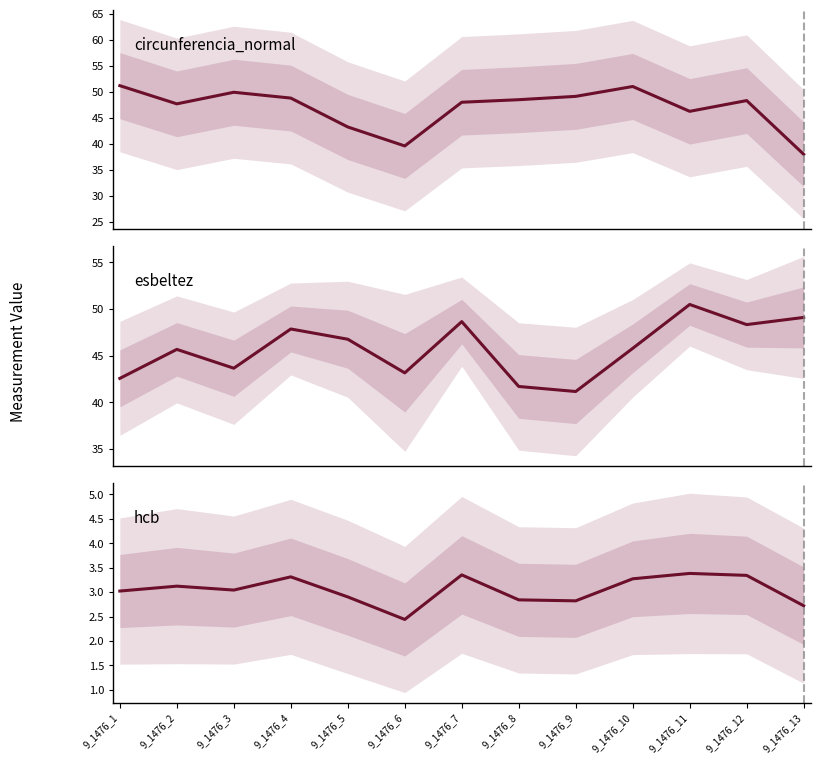

Reading left to right, transcribe all the data shown in this chart.

circunferencia_normal: 9_1476_1=51.2	9_1476_2=47.7	9_1476_3=49.9	9_1476_4=48.8	9_1476_5=43.3	9_1476_6=39.6	9_1476_7=48.0	9_1476_8=48.5	9_1476_9=49.1	9_1476_10=51.0	9_1476_11=46.3	9_1476_12=48.3	9_1476_13=38.0
esbeltez: 9_1476_1=42.5	9_1476_2=45.7	9_1476_3=43.6	9_1476_4=47.9	9_1476_5=46.8	9_1476_6=43.1	9_1476_7=48.6	9_1476_8=41.7	9_1476_9=41.1	9_1476_10=45.8	9_1476_11=50.5	9_1476_12=48.3	9_1476_13=49.1
hcb: 9_1476_1=3.0	9_1476_2=3.1	9_1476_3=3.0	9_1476_4=3.3	9_1476_5=2.9	9_1476_6=2.4	9_1476_7=3.4	9_1476_8=2.8	9_1476_9=2.8	9_1476_10=3.3	9_1476_11=3.4	9_1476_12=3.3	9_1476_13=2.7